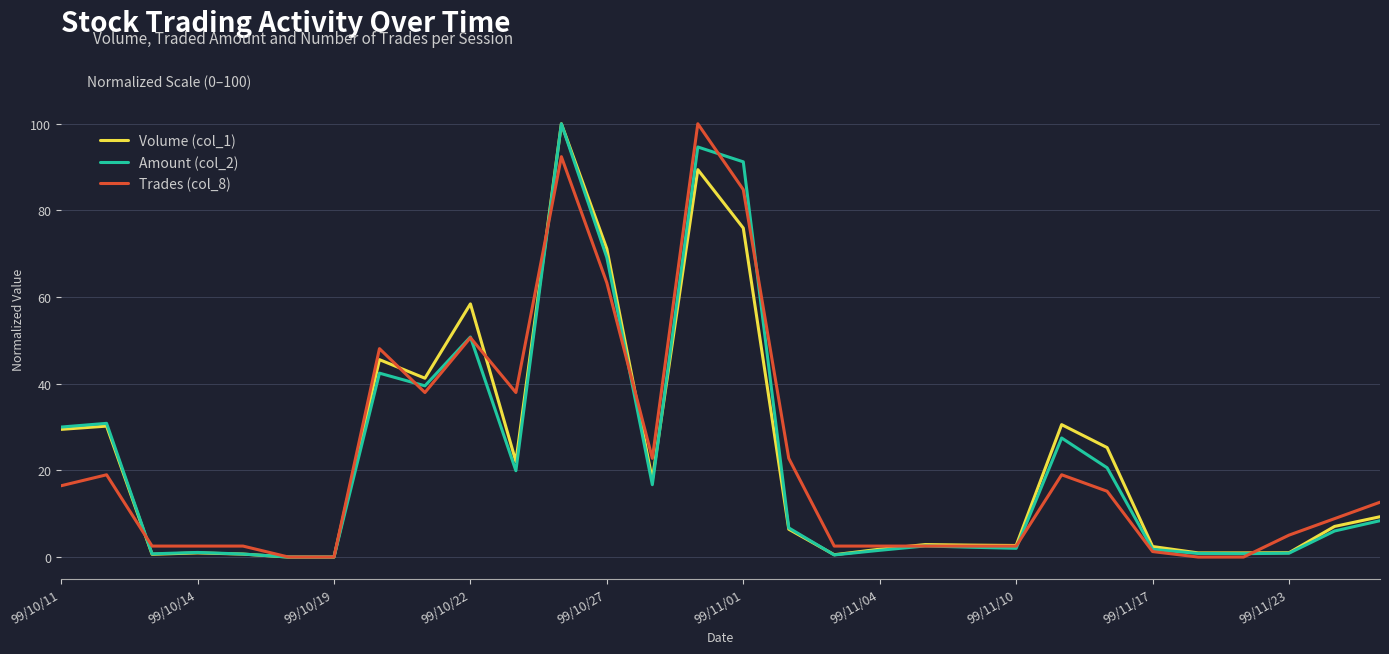

What is the greatest value displayed?

100.0